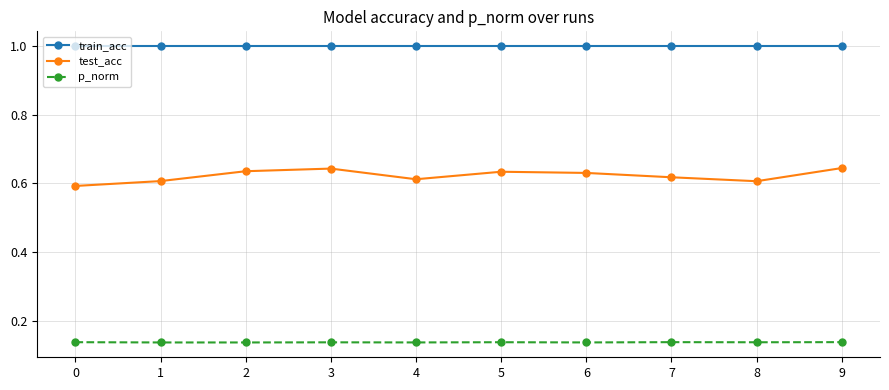

How many interior local valleys does the test_acc series have?

2